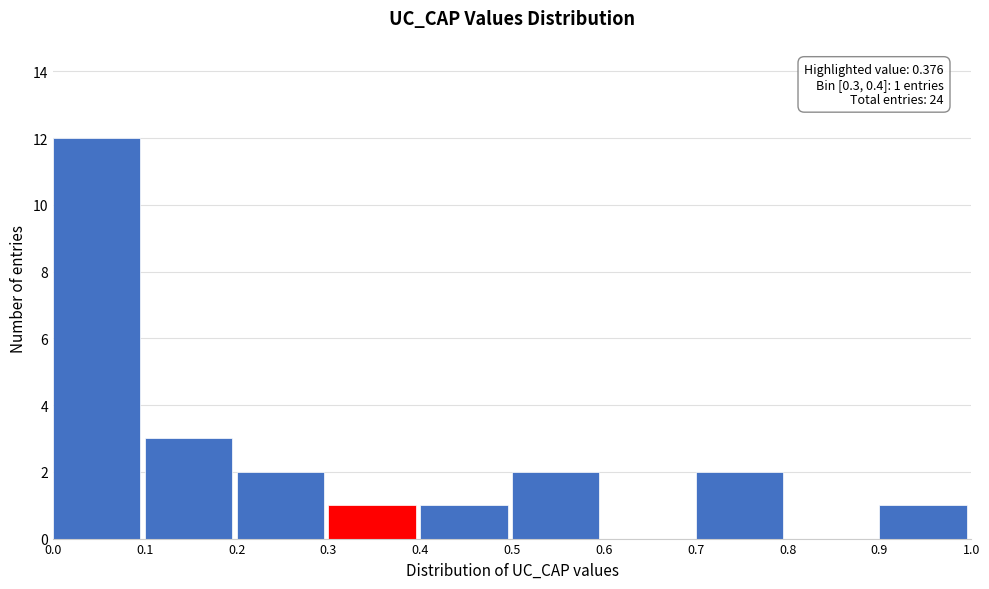

Over which range of the x-axis is the bar tallest?

0.0 to 0.1